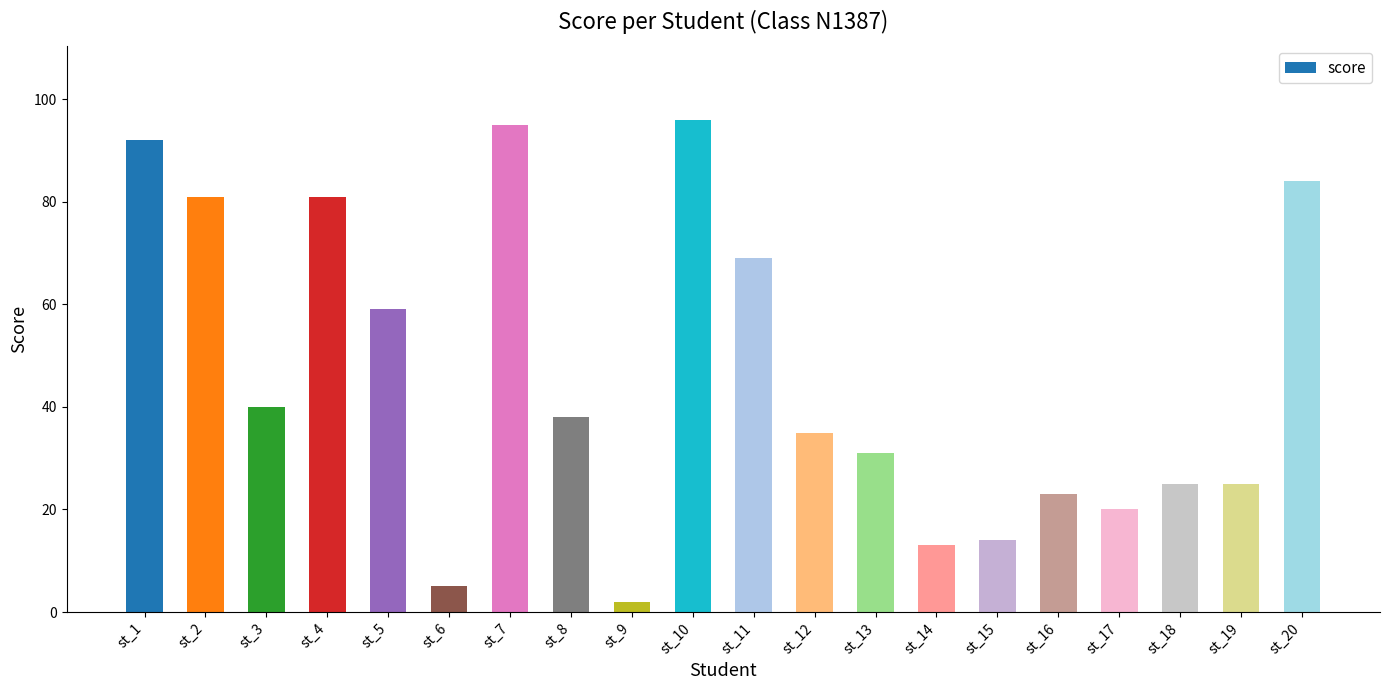

What is the value of the 20th bar from the left?

84